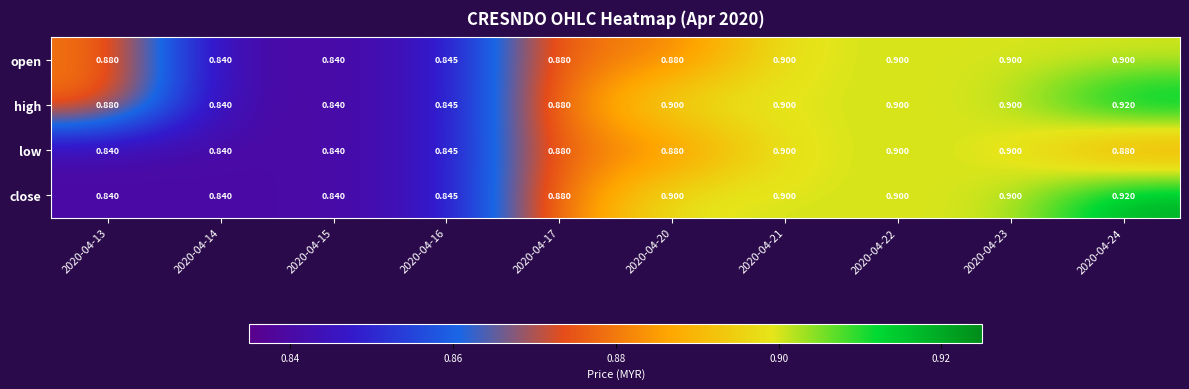

Which series has the largest total across all categories?

high